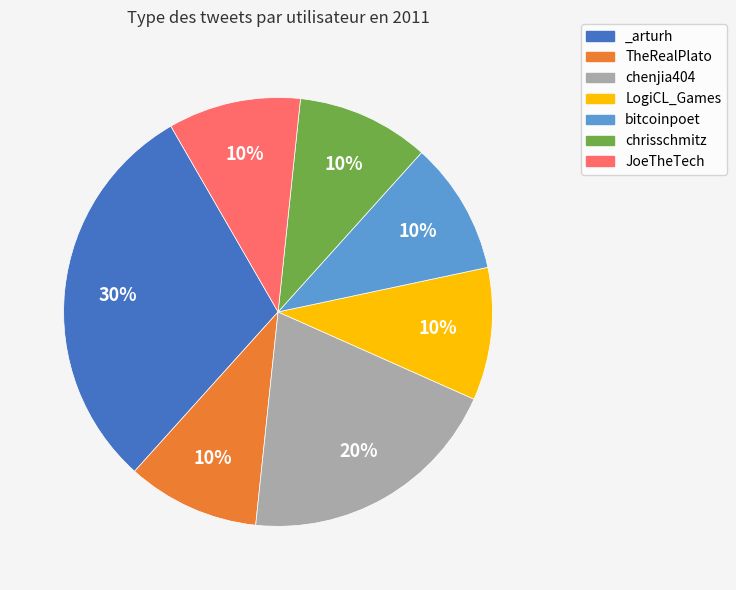

What is the largest slice in the pie chart?

_arturh